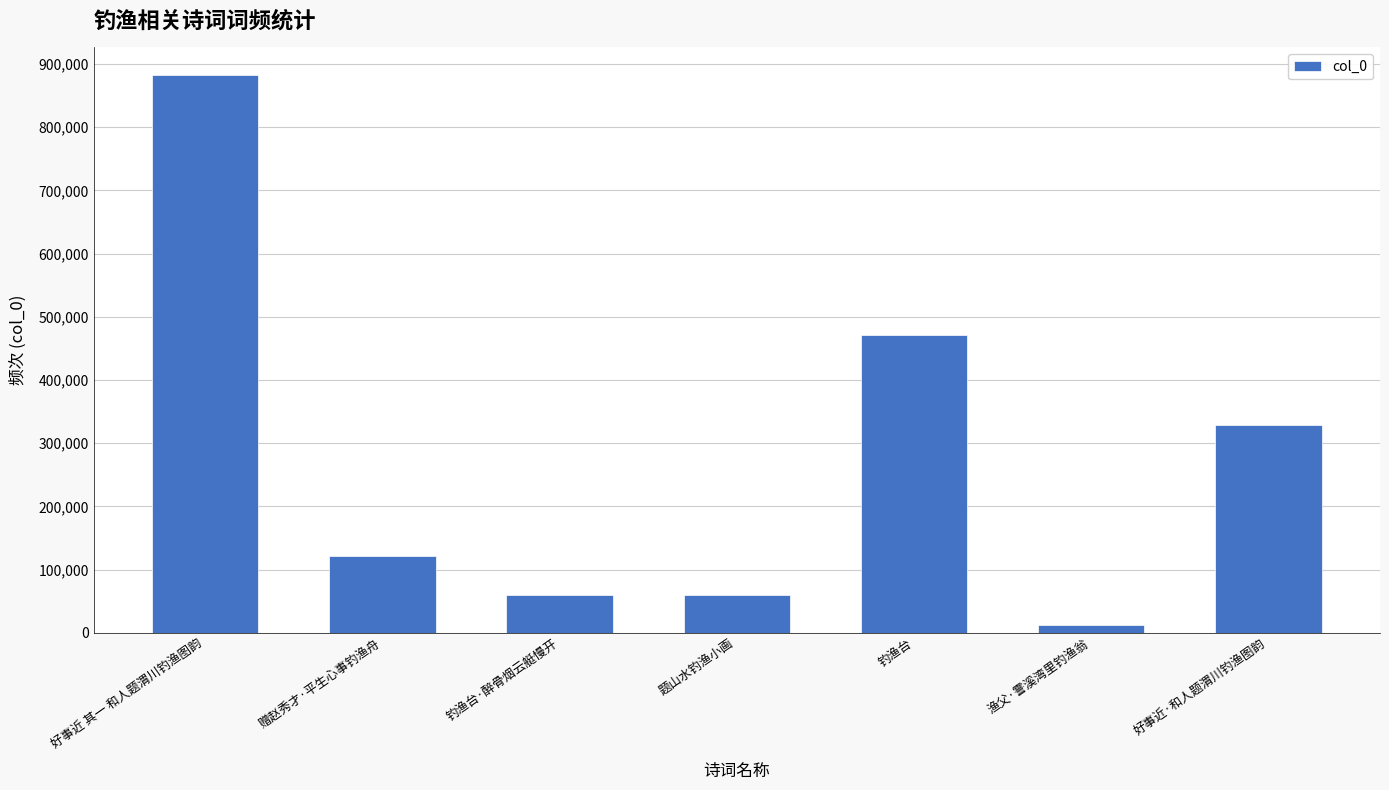

Between 好事近 其一 和人题渭川钓渔图韵 and 渔父·霅溪湾里钓渔翁, which is larger?

好事近 其一 和人题渭川钓渔图韵